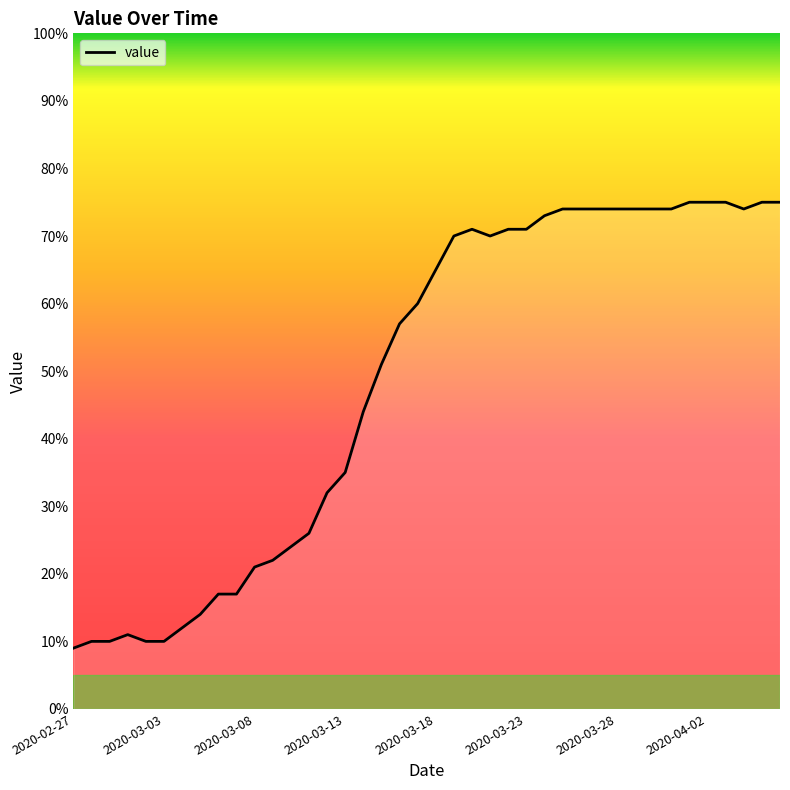

What is the maximum value shown in the chart?

75